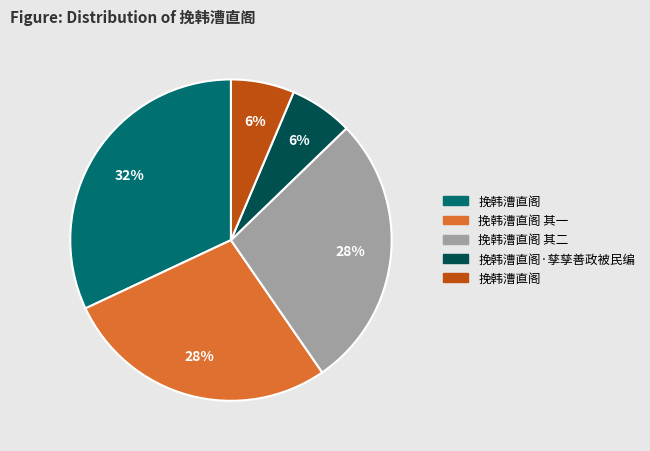

To the nearest percent, what is the average slice percentage?

20%